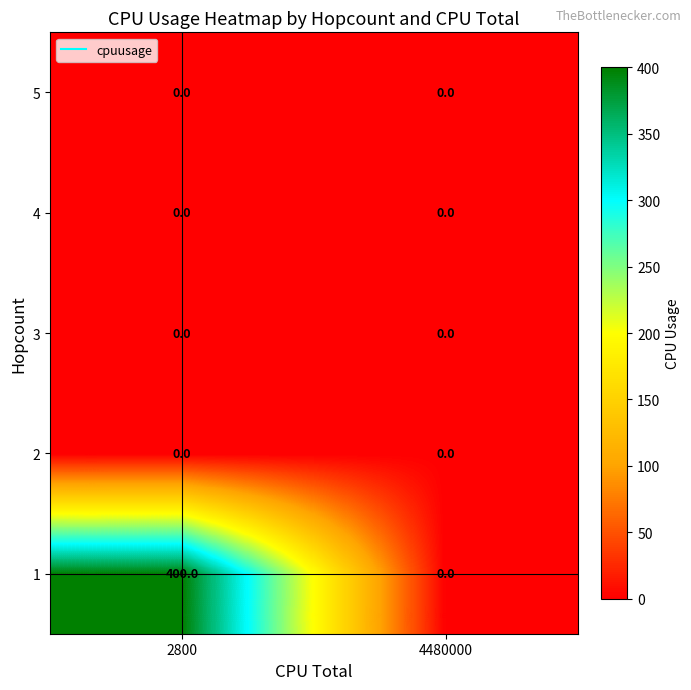

Which label corresponds to the largest value in the chart?

2800